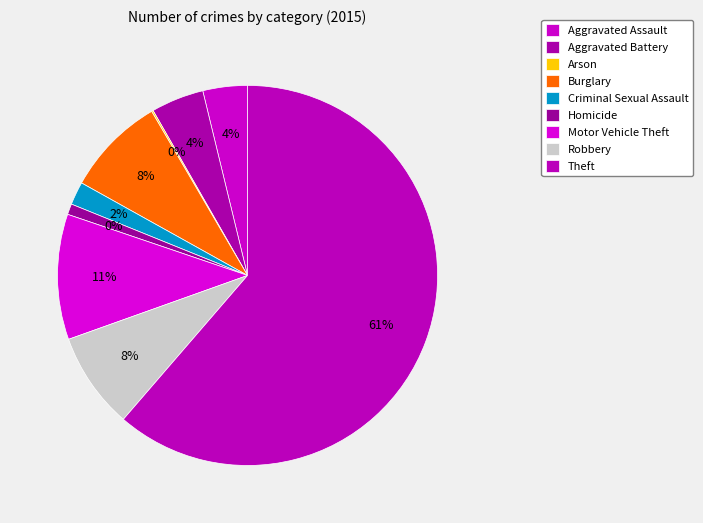

To the nearest percent, what is the difference between the Robbery and Aggravated Battery slice percentages?

4%